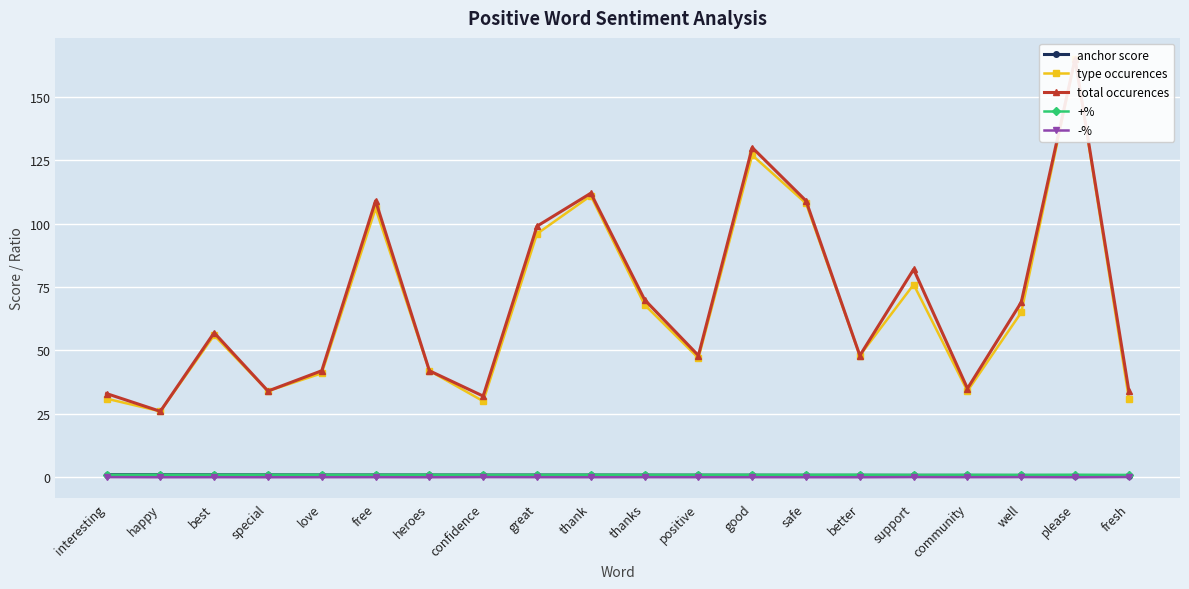

What is the total value across all series at positive?

96.8